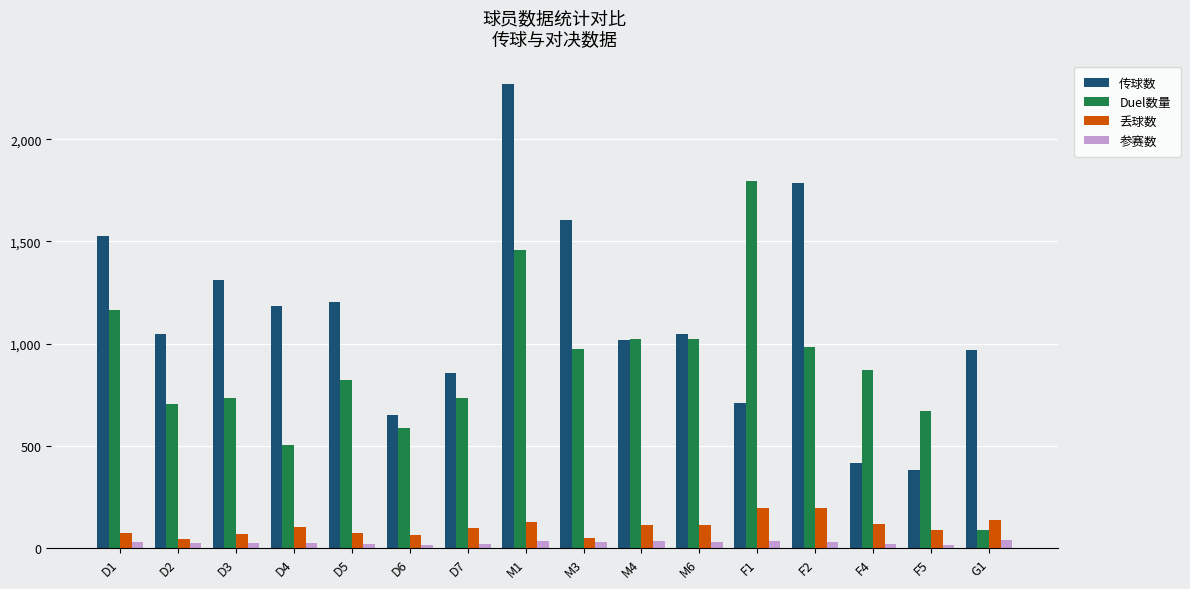

Which series has the widest spread of values?

传球数